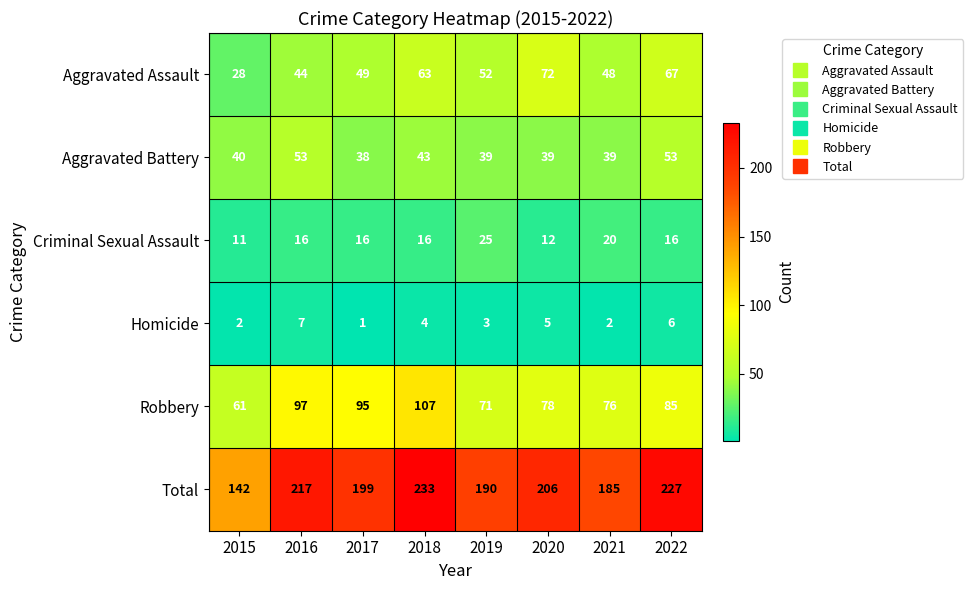

At which category is the sum across all series the highest?

2018